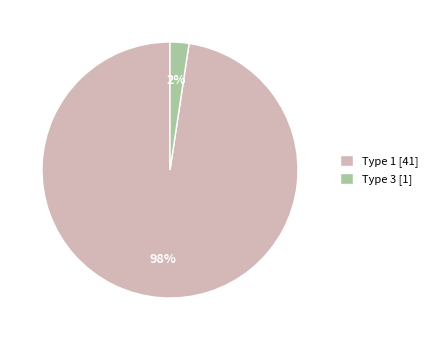

To the nearest percent, what is the average slice percentage?

50%